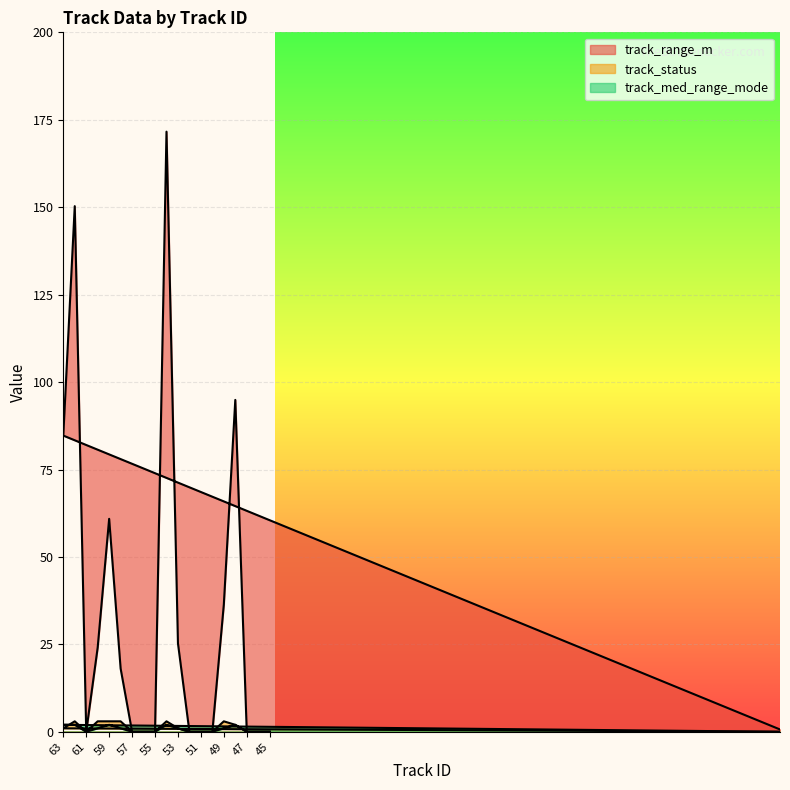

What is the sum of the track_med_range_mode values at 56 and 53?

1.0